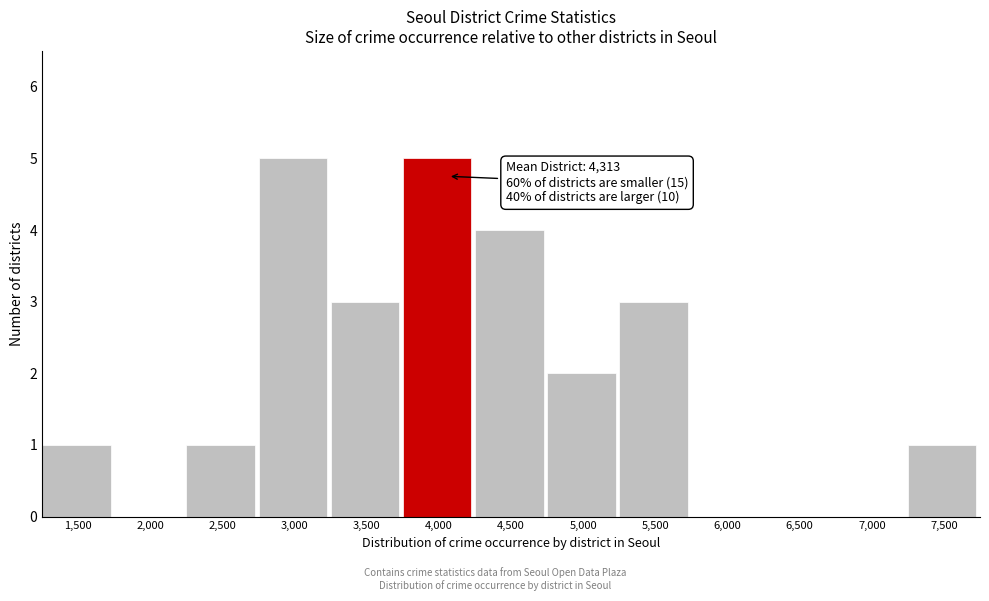

Reading left to right, transcribe all the data shown in this chart.

1,500=1	2,000=0	2,500=1	3,000=5	3,500=3	4,000=5	4,500=4	5,000=2	5,500=3	6,000=0	6,500=0	7,000=0	7,500=1